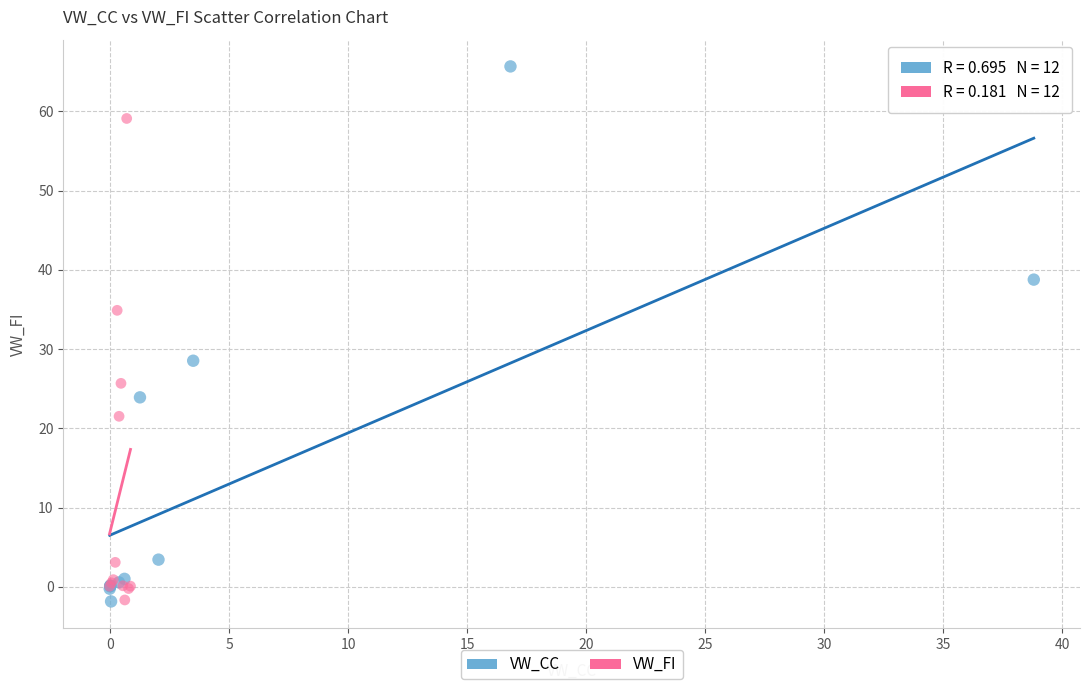

Which series reaches the maximum Y coordinate?

VW_CC